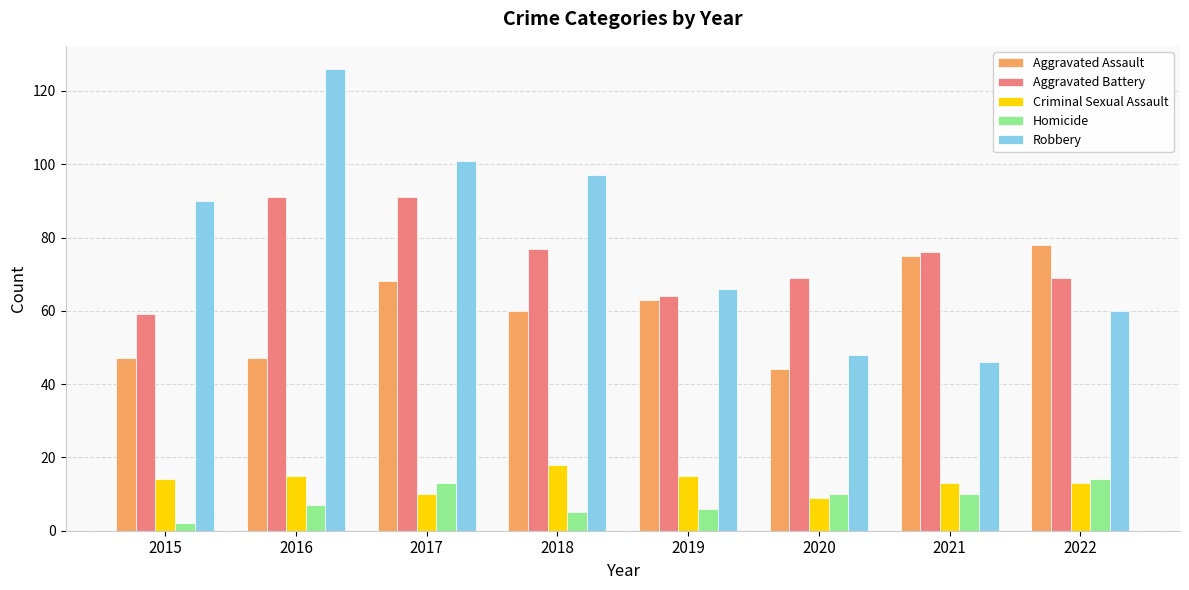

Which category has the highest value across all series?

2016